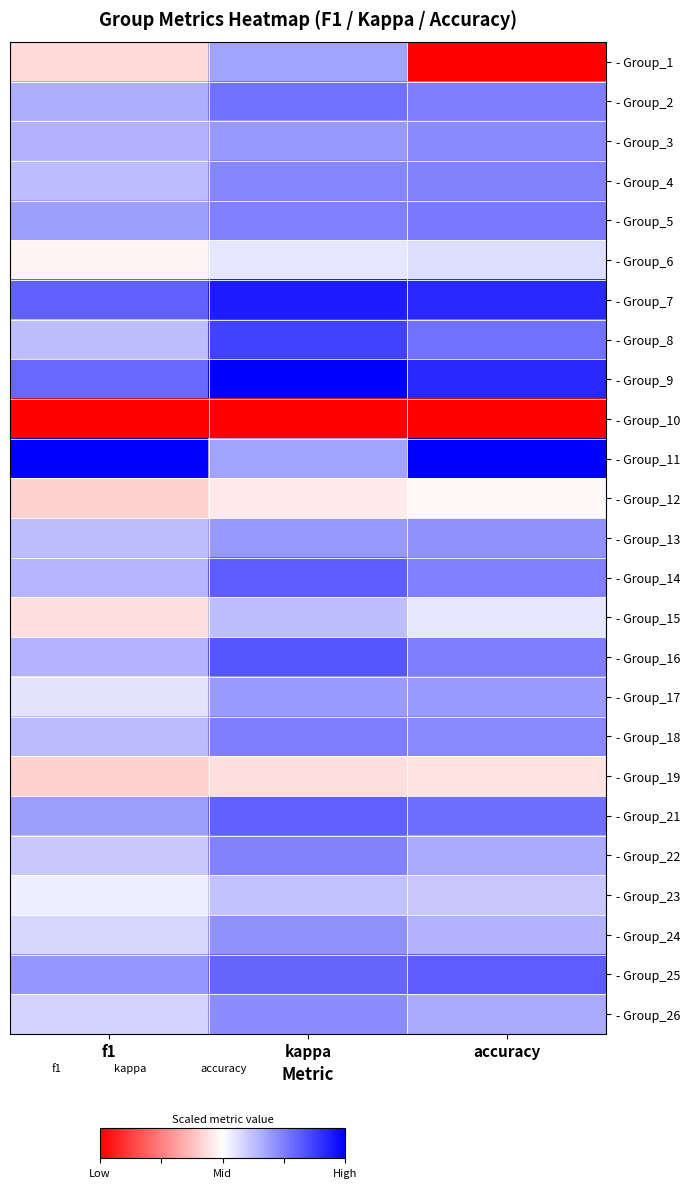

Reading left to right, list all the values displayed in this chart.

- Group_1: f1=0.4	kappa=0.7	accuracy=0.0
- Group_2: f1=0.7	kappa=0.8	accuracy=0.8
- Group_3: f1=0.7	kappa=0.7	accuracy=0.7
- Group_4: f1=0.6	kappa=0.7	accuracy=0.7
- Group_5: f1=0.7	kappa=0.7	accuracy=0.8
- Group_6: f1=0.5	kappa=0.5	accuracy=0.6
- Group_7: f1=0.8	kappa=0.9	accuracy=0.9
- Group_8: f1=0.6	kappa=0.9	accuracy=0.8
- Group_9: f1=0.8	kappa=1.0	accuracy=0.9
- Group_10: f1=0.0	kappa=0.0	accuracy=0.0
- Group_11: f1=1.0	kappa=0.7	accuracy=1.0
- Group_12: f1=0.4	kappa=0.5	accuracy=0.5
- Group_13: f1=0.6	kappa=0.7	accuracy=0.7
- Group_14: f1=0.6	kappa=0.8	accuracy=0.7
- Group_15: f1=0.4	kappa=0.6	accuracy=0.5
- Group_16: f1=0.6	kappa=0.8	accuracy=0.8
- Group_17: f1=0.6	kappa=0.7	accuracy=0.7
- Group_18: f1=0.6	kappa=0.8	accuracy=0.7
- Group_19: f1=0.4	kappa=0.4	accuracy=0.4
- Group_21: f1=0.7	kappa=0.8	accuracy=0.8
- Group_22: f1=0.6	kappa=0.7	accuracy=0.7
- Group_23: f1=0.5	kappa=0.6	accuracy=0.6
- Group_24: f1=0.6	kappa=0.7	accuracy=0.7
- Group_25: f1=0.7	kappa=0.8	accuracy=0.8
- Group_26: f1=0.6	kappa=0.7	accuracy=0.7